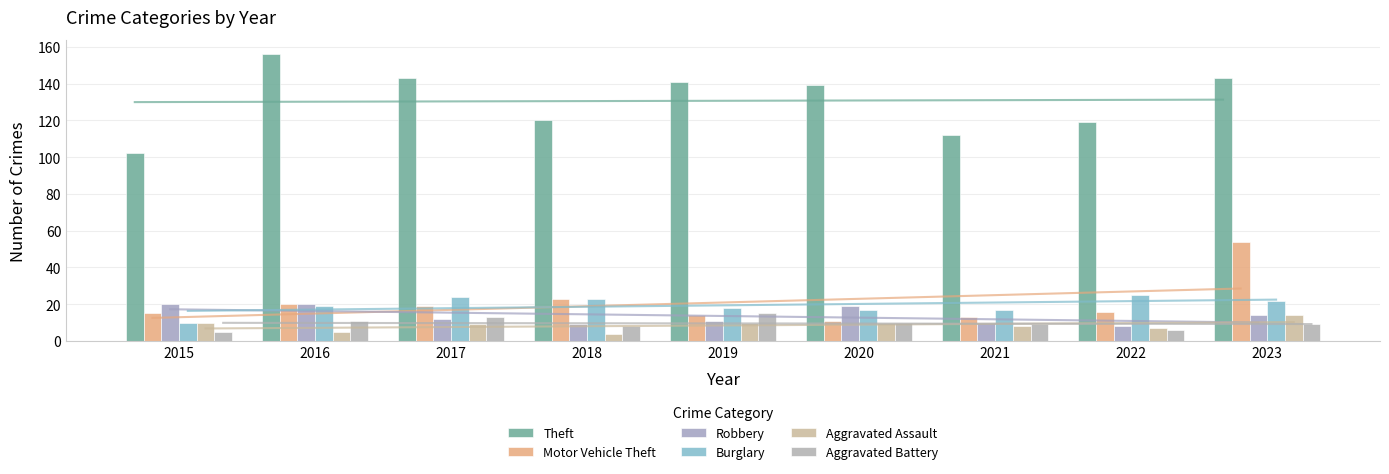

What is the total value across all series at 2023?

256